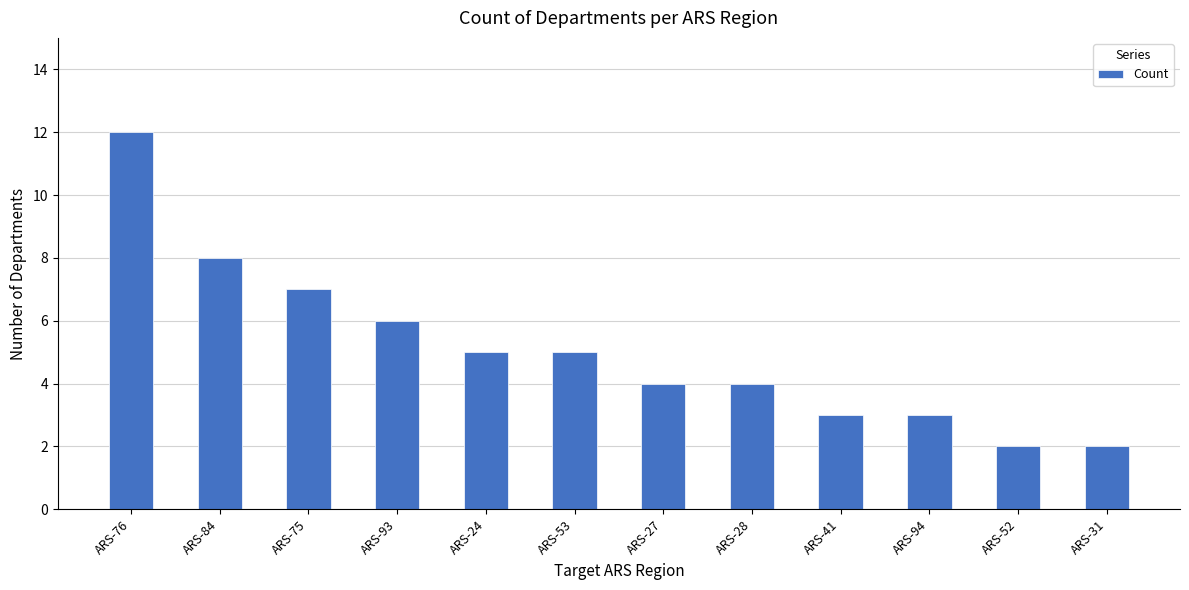

What is the label of the 4th bar from the right?

ARS-41